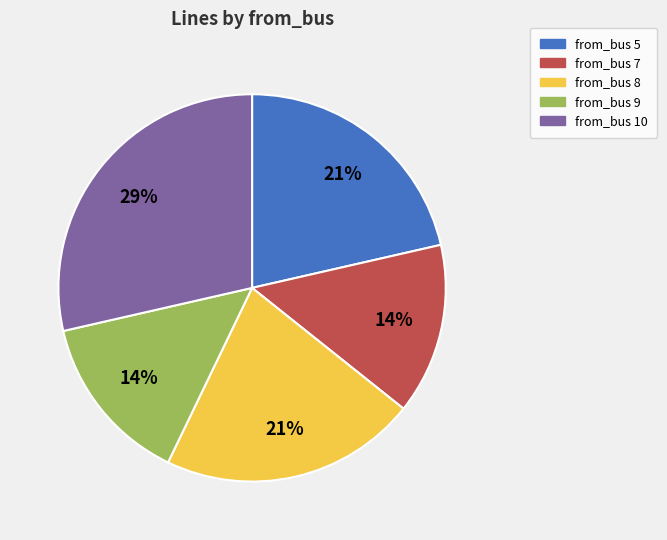

Between from_bus 7 and from_bus 10, which is larger?

from_bus 10